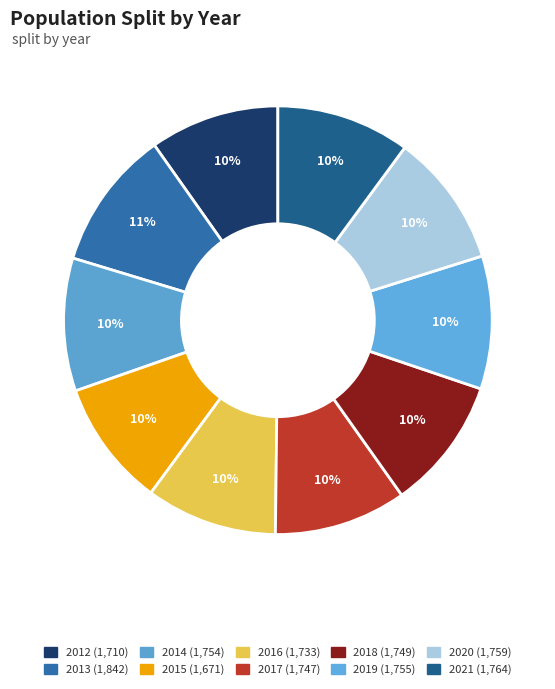

The 2021 slice represents 10% of the pie. True or false?

True